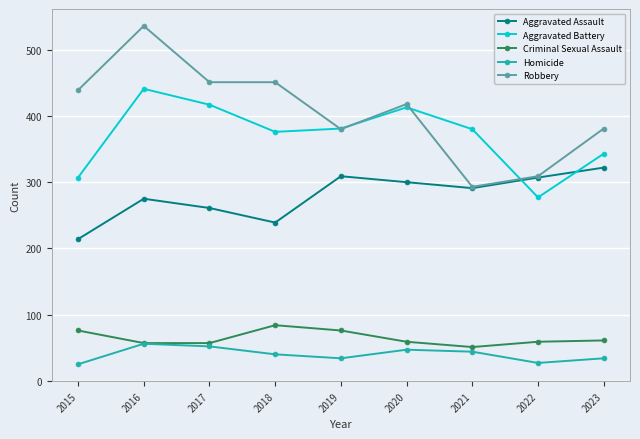

Which label corresponds to the largest value in the chart?

2016